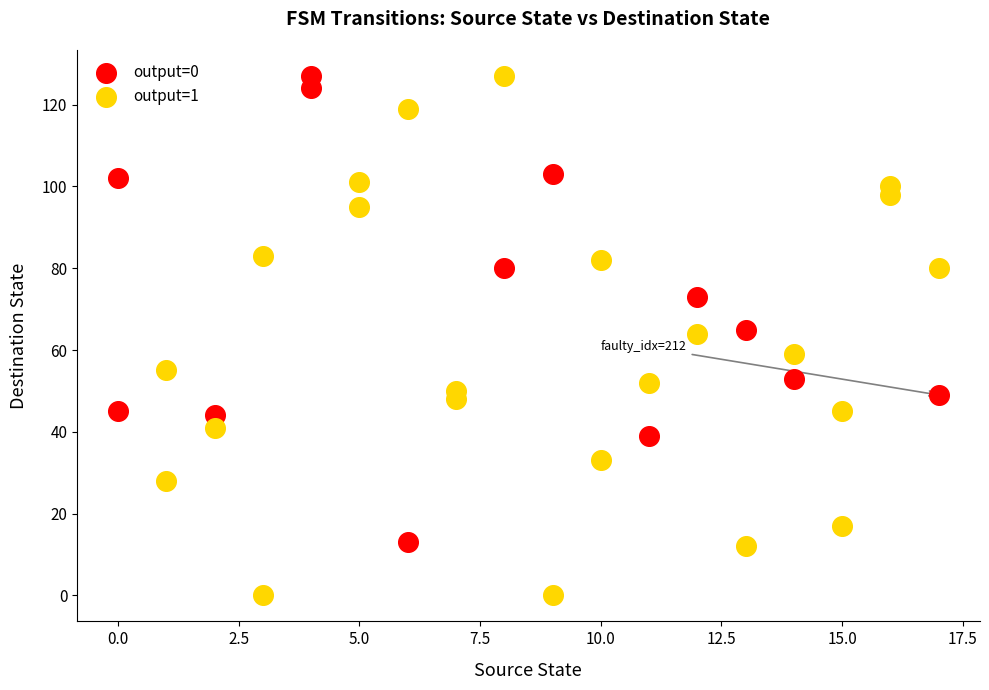

Which series has the largest Y range (max minus min)?

output=1